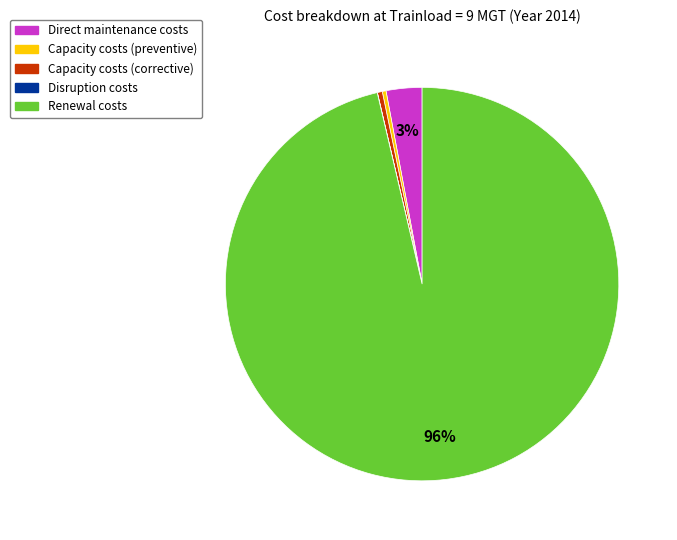

What is the largest slice in the pie chart?

Renewal costs